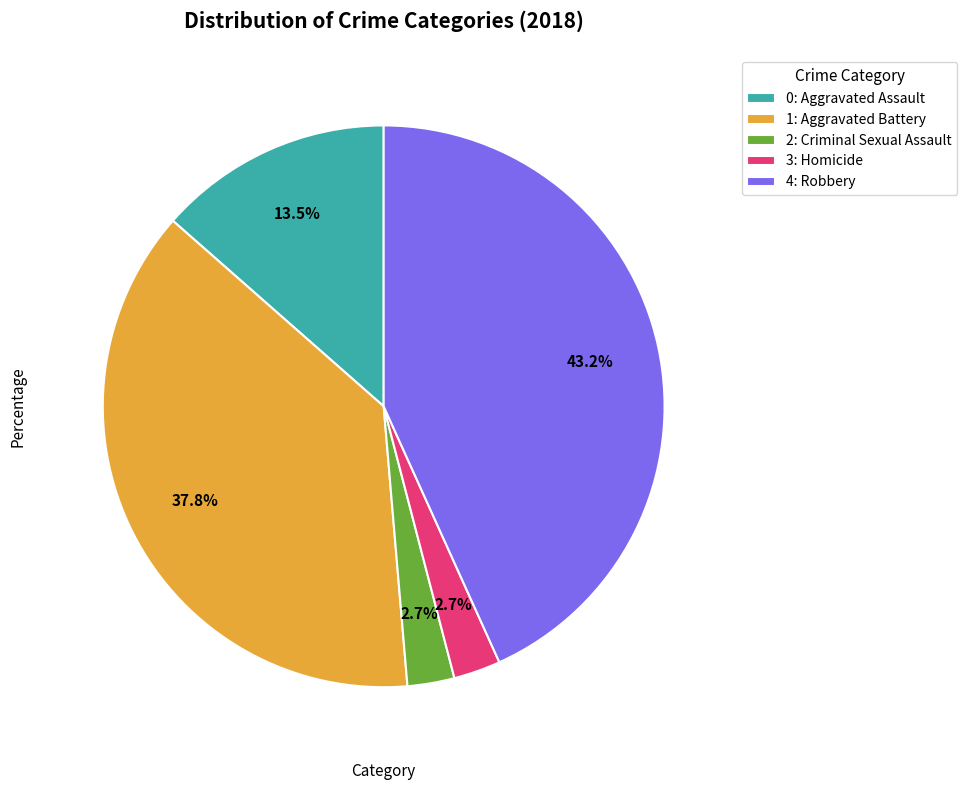

Which has a higher value, 0: Aggravated Assault or 3: Homicide?

0: Aggravated Assault